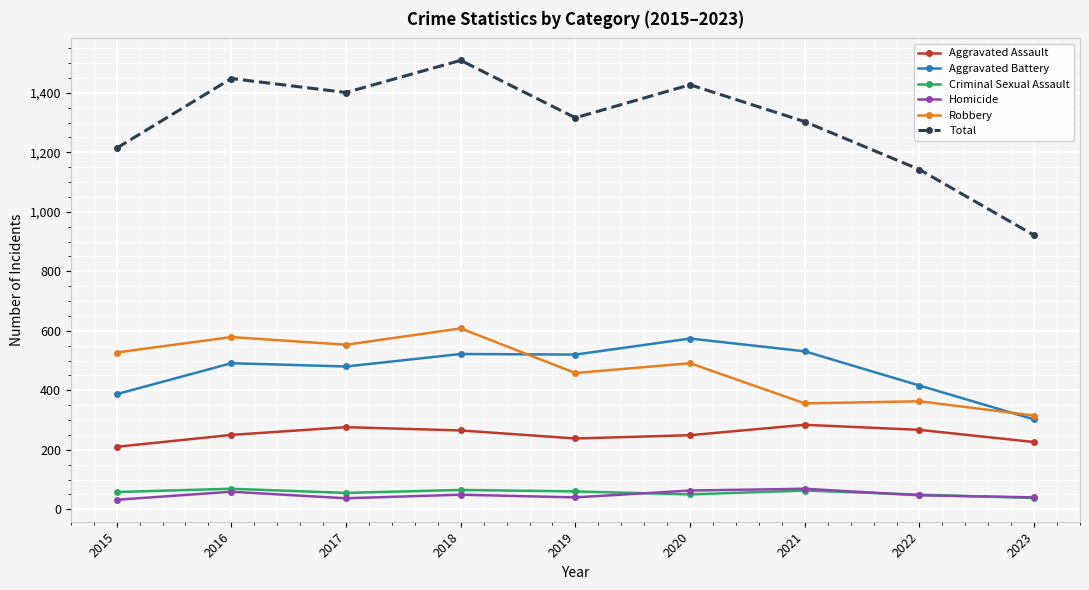

How many interior local valleys does the Total series have?

2